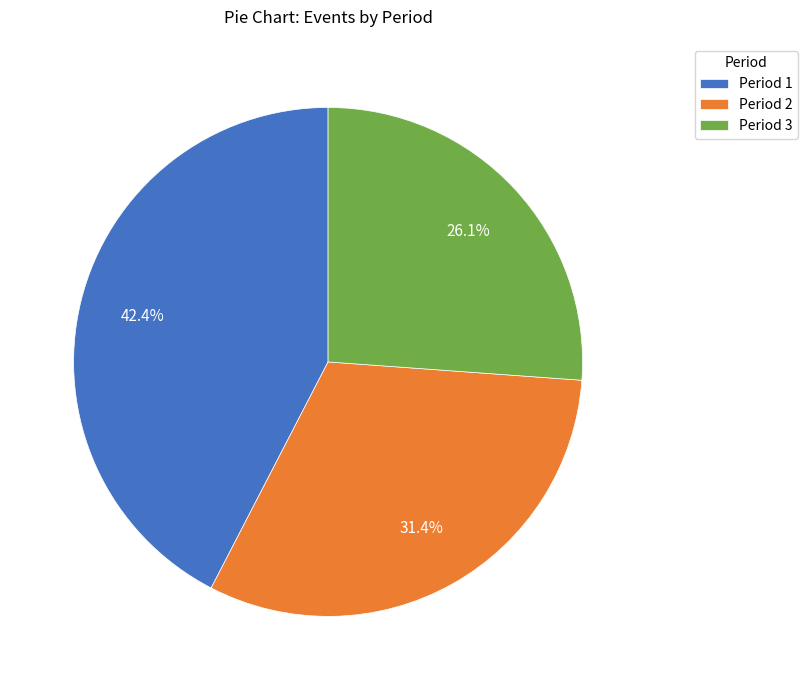

What percentage is the Period 3 slice, to the nearest percent?

26%